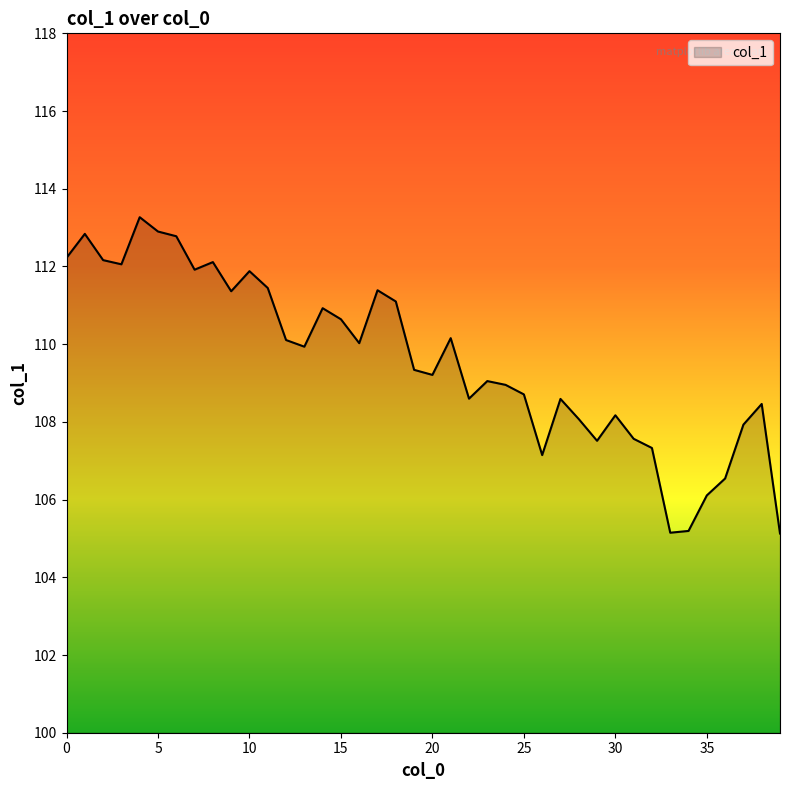

What is the smallest value displayed?

105.1